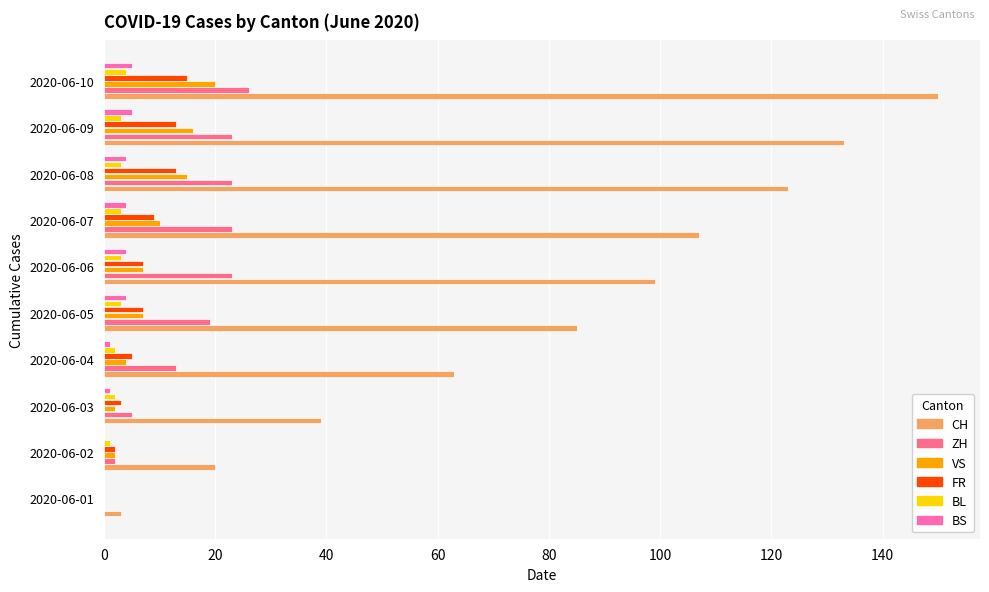

The BL series shows 2 at 2020-06-04. True or false?

True